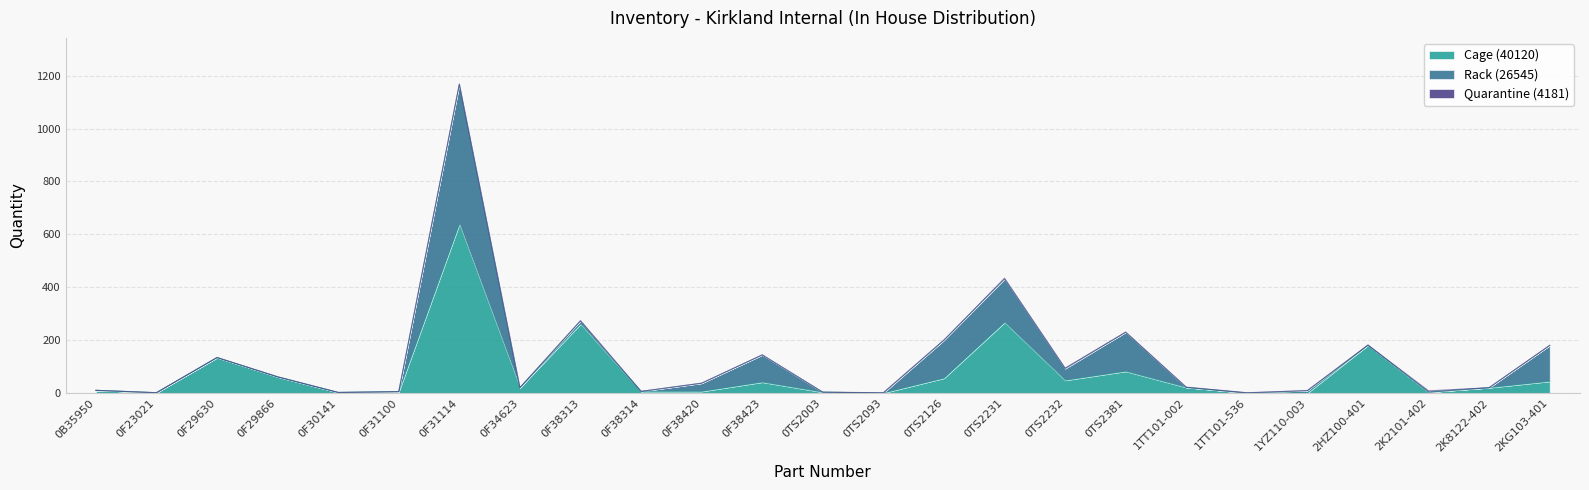

Reading left to right, what are all the values shown in this chart?

Cage (40120): 10	1	134	61	2	5	638	20	261	6	6	41	3	0	56	267	48	82	21	0	0	181	3	20	44
Rack (26545): 0	0	0	0	0	0	530	0	12	0	31	103	0	0	144	164	44	148	0	0	9	0	0	0	136
Quarantine (4181): 0	0	0	0	0	0	0	0	0	0	0	0	0	1	0	3	2	0	1	1	0	0	5	0	0